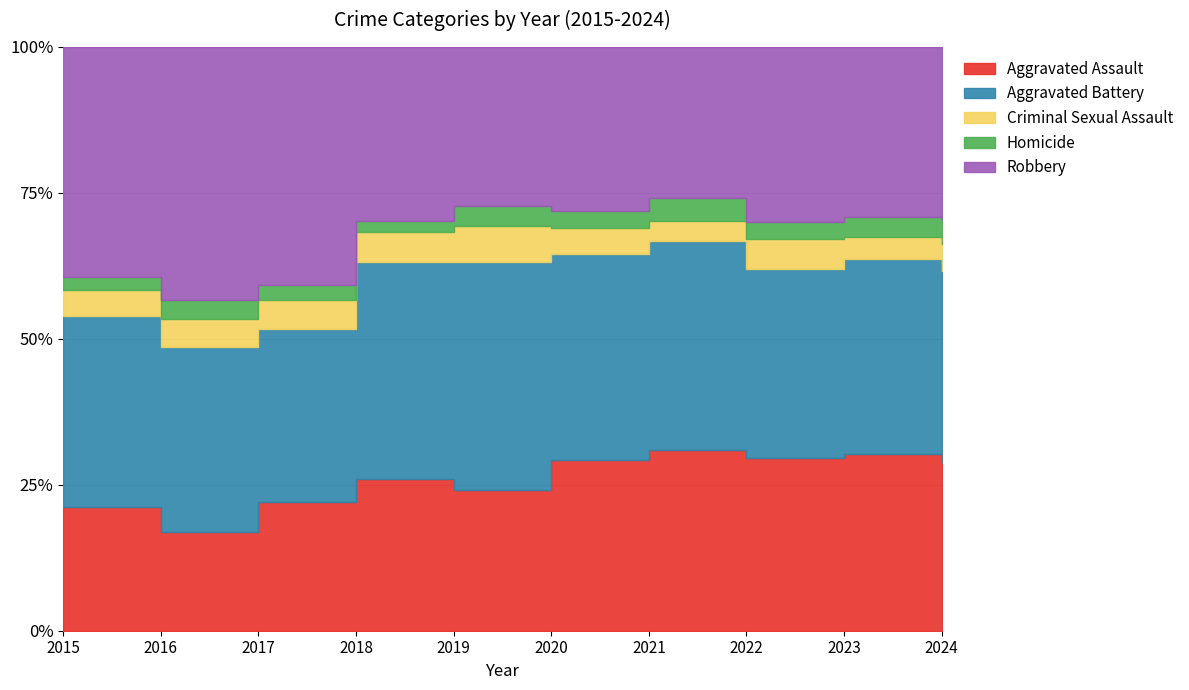

What is the value of the Robbery point at the 1st from the left?

297